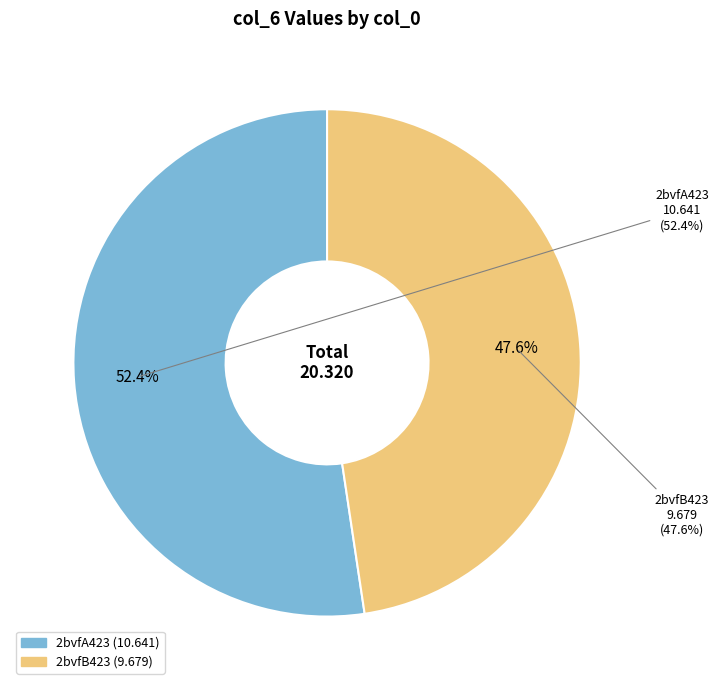

What is the smallest slice in the pie chart?

2bvfB423